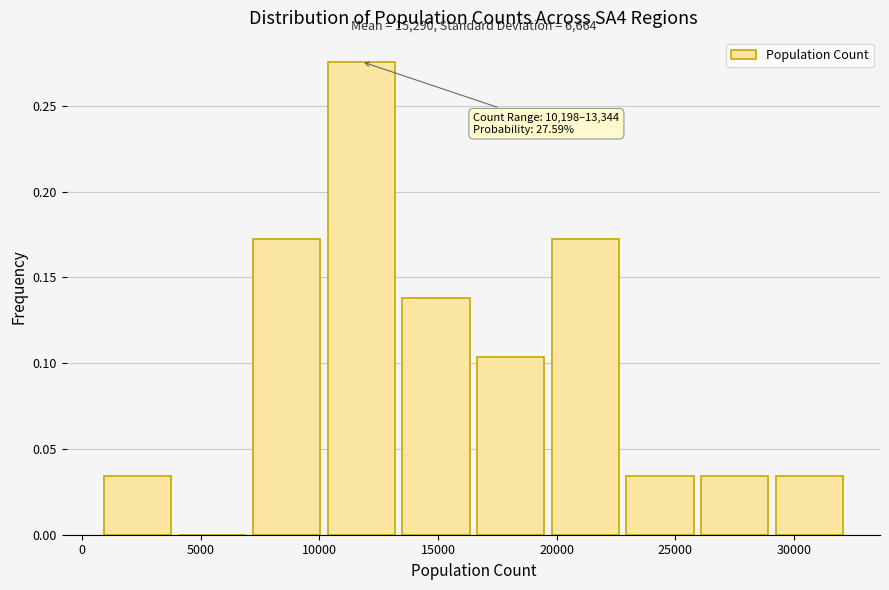

Over which range of the x-axis is the bar tallest?

10000 to 13500